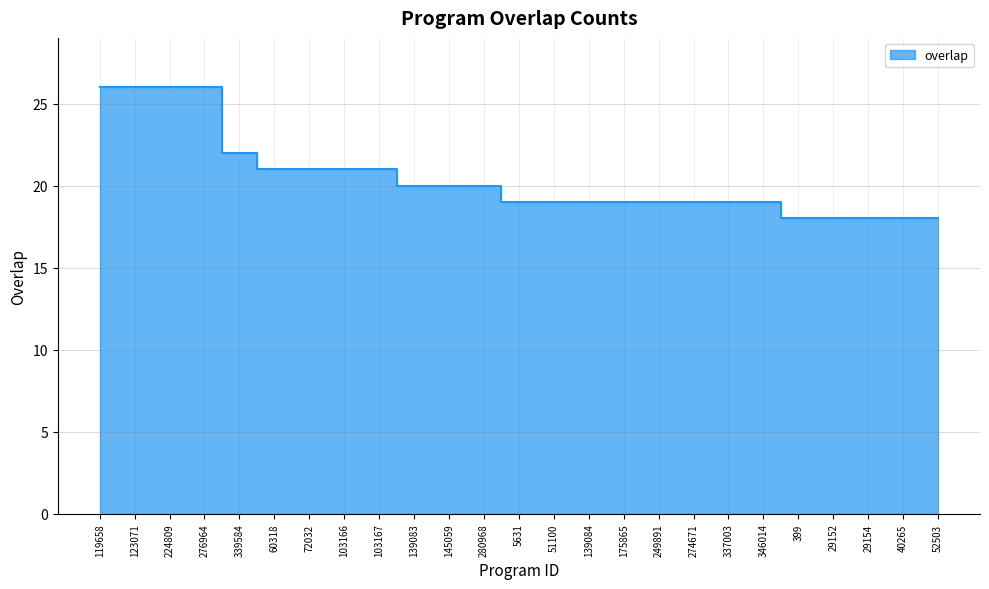

How many data points are less than 19?

5